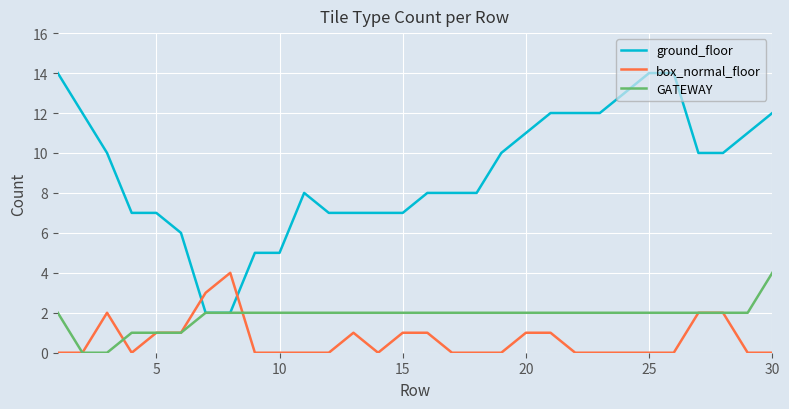

What is the maximum value shown in the chart?

14